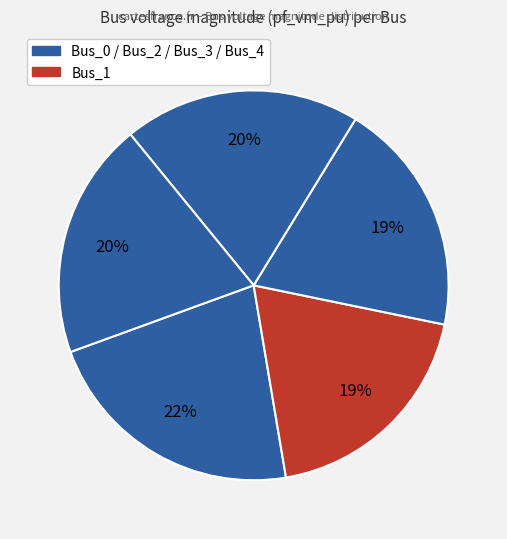

How many slices are in this pie chart?

5